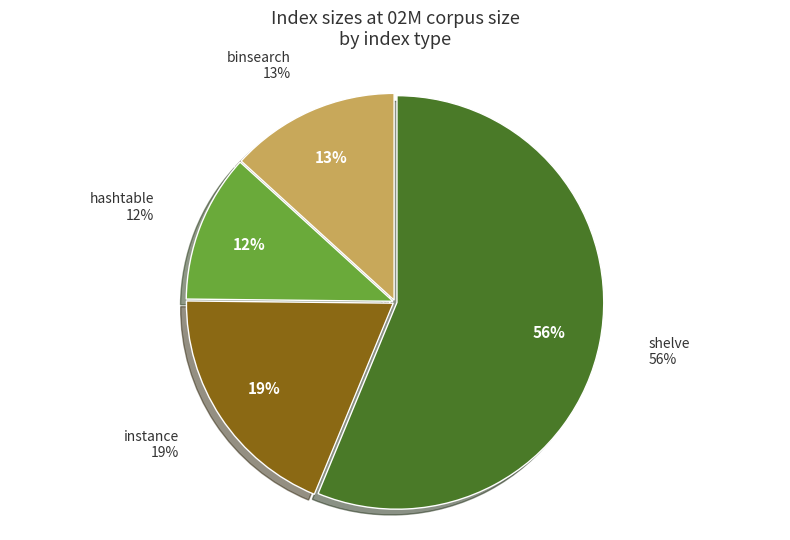

What percentage do instance and hashtable together represent?

30.5%